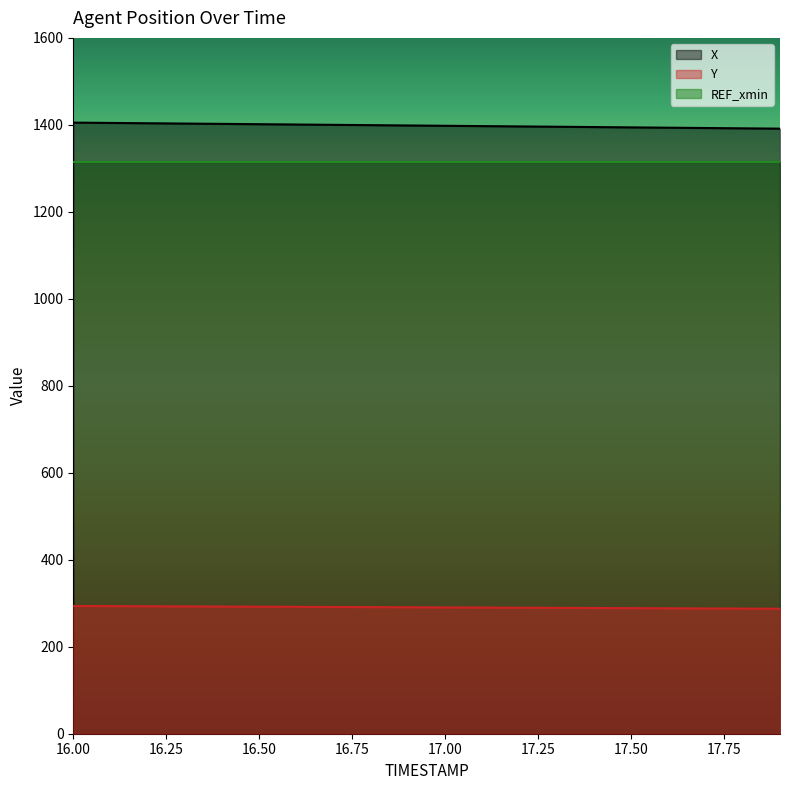

What is the maximum value shown in the chart?

1405.2